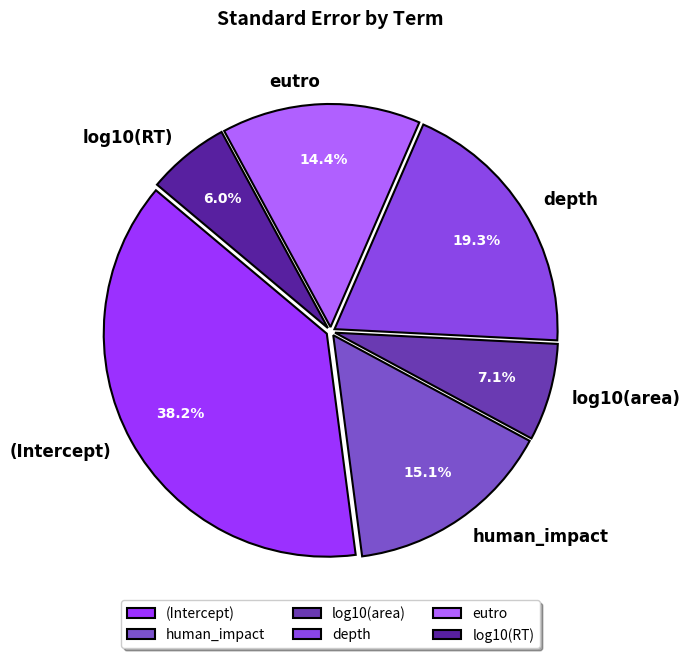

Which category has the biggest portion of the pie?

(Intercept)